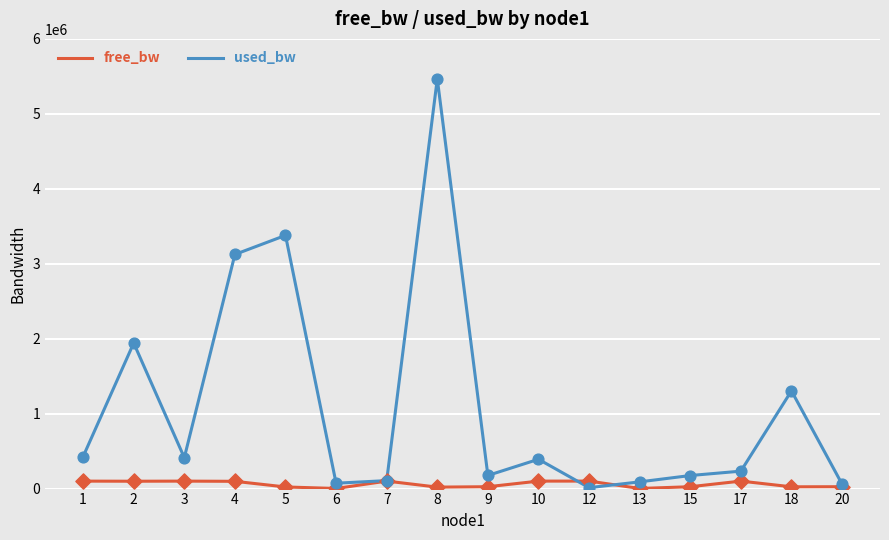

Between 5 and 10, which series saw the biggest shift?

used_bw